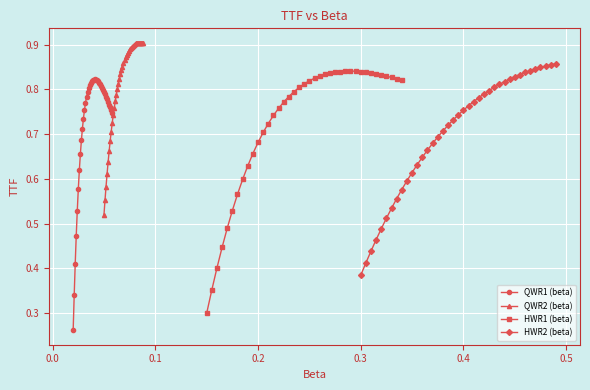

What is the lowest value of the HWR1 (beta) series?

0.3